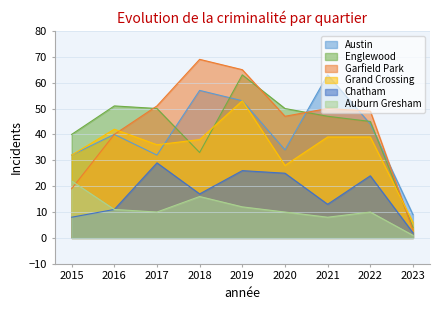

Does the chart have visible grid lines?

Yes